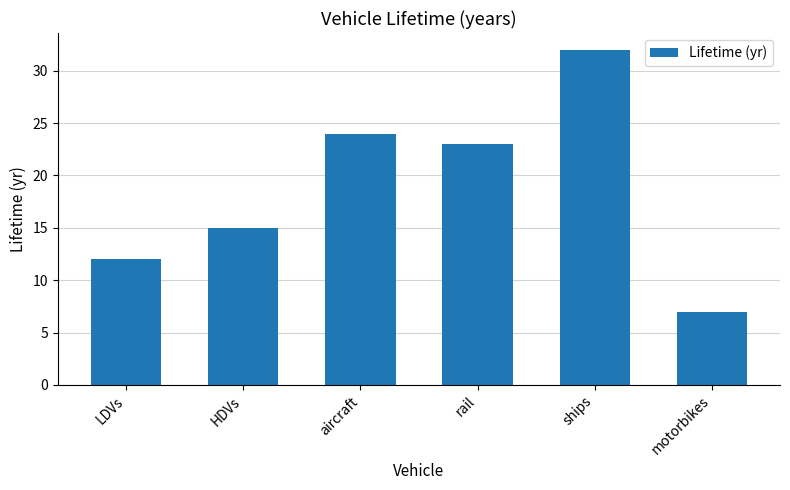

Which has a higher value, rail or HDVs?

rail